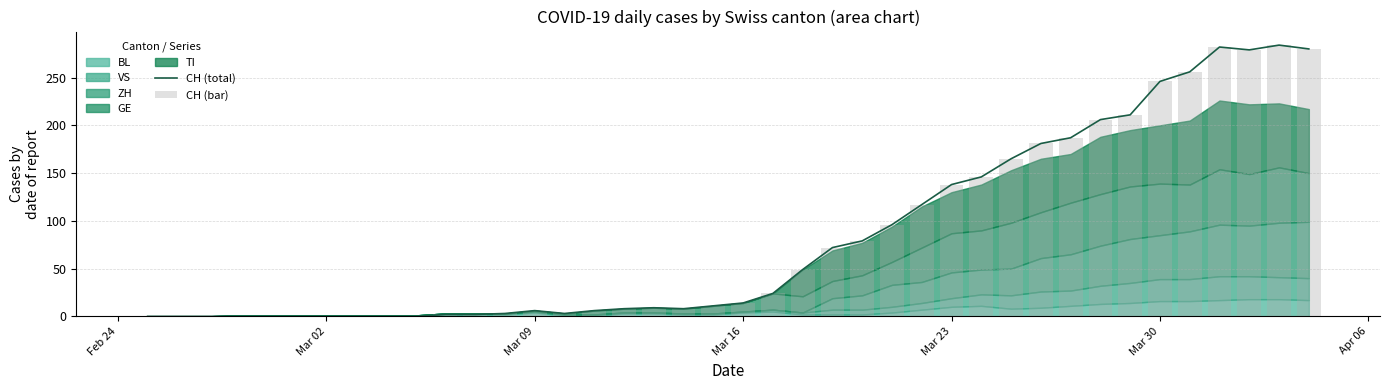

What is the value of the CH (total) bar at the 26th from the left?

96